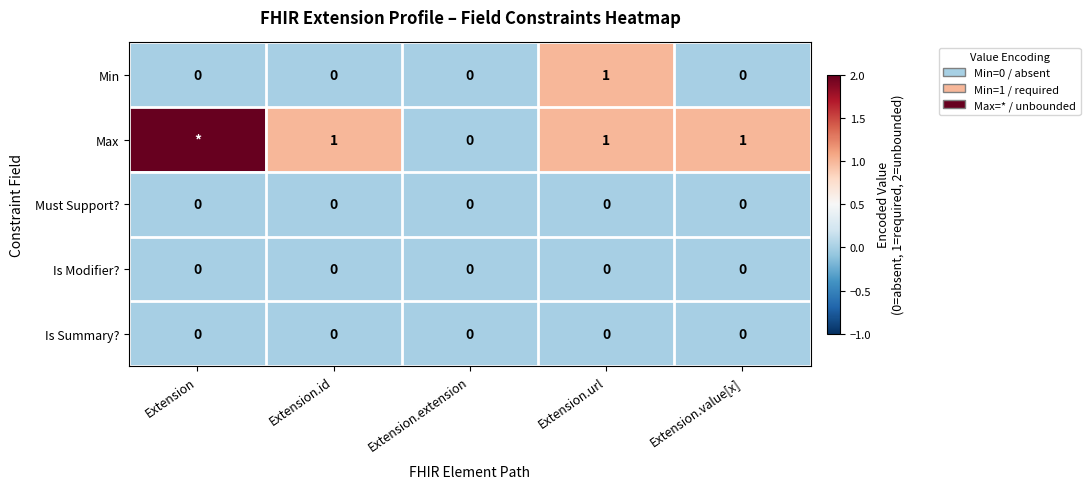

What is the total value across all series at Extension?

2